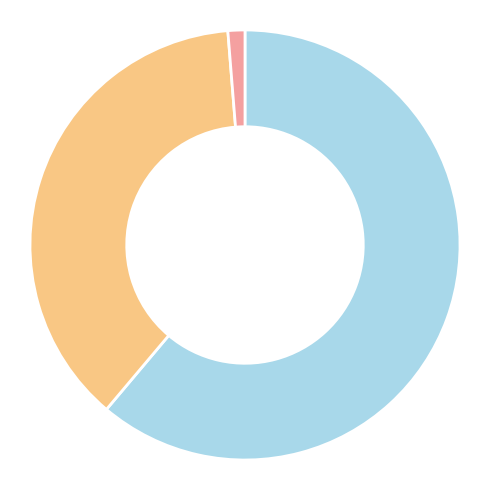

Is there a majority slice in this chart?

Yes